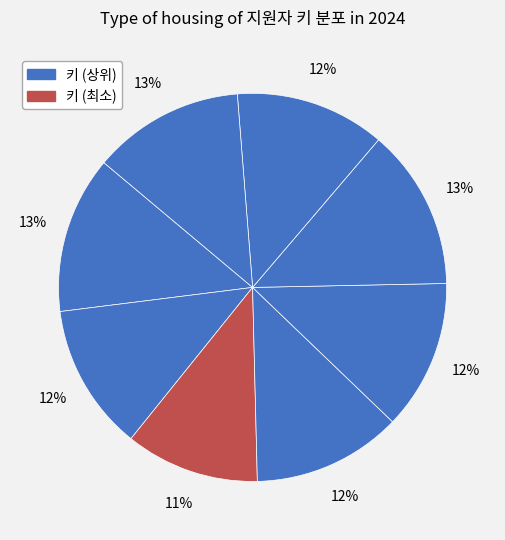

Is there a majority slice in this chart?

No